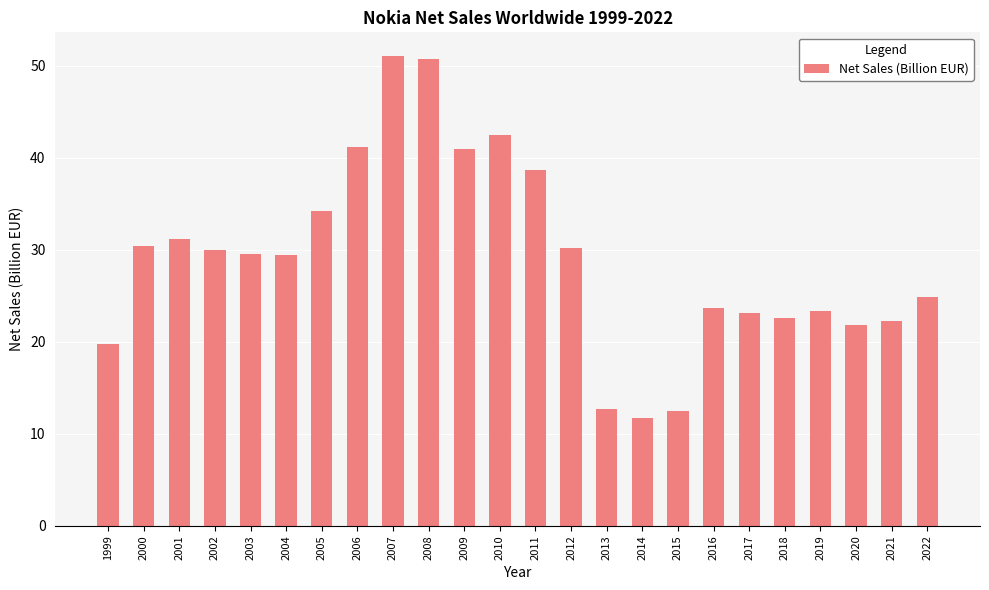

What is the sum of all values?

698.2